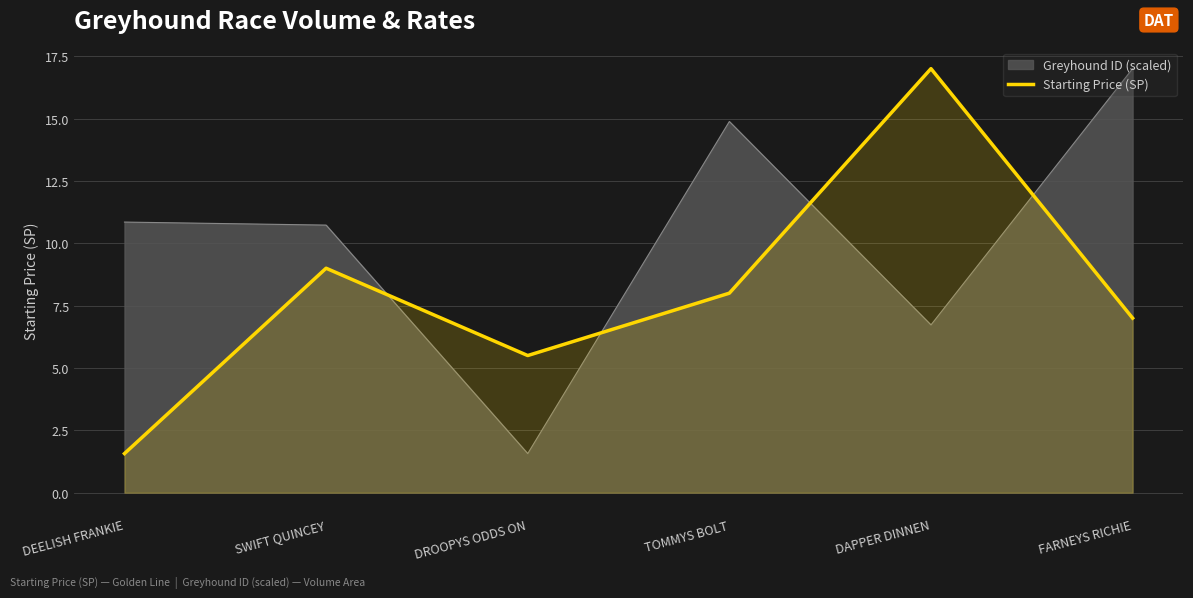

What is the difference between the maximum and minimum values?

15.4